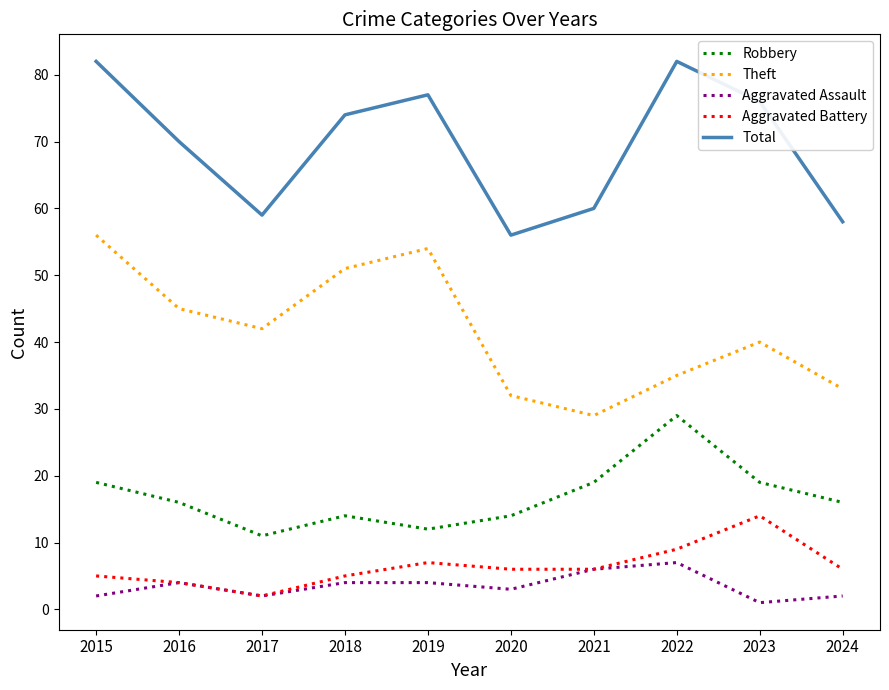

The Robbery series shows 14 at 2018. True or false?

True